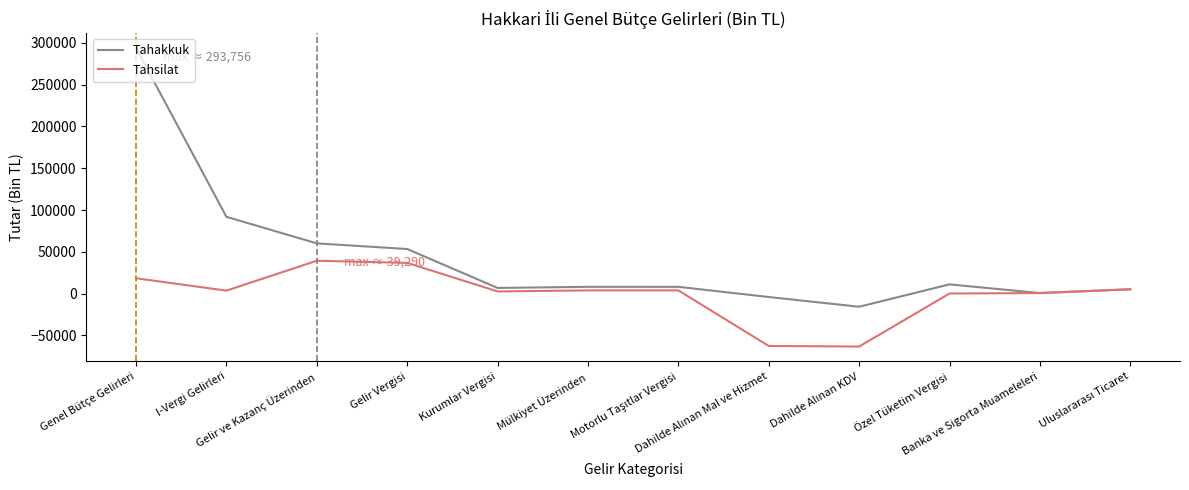

Which series has the widest spread of values?

Tahakkuk